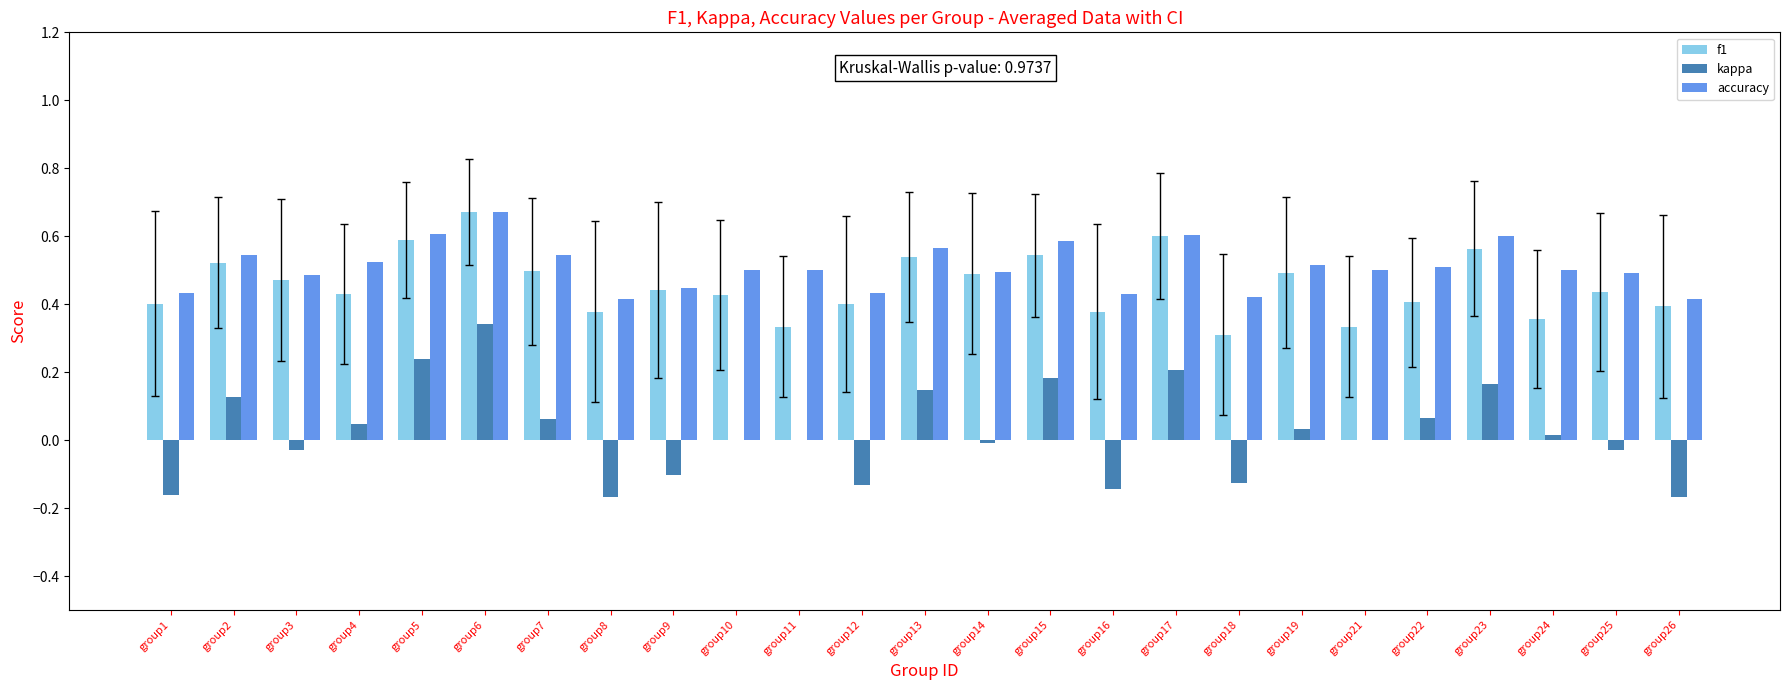

At which category does the chart reach its peak across all series?

group6